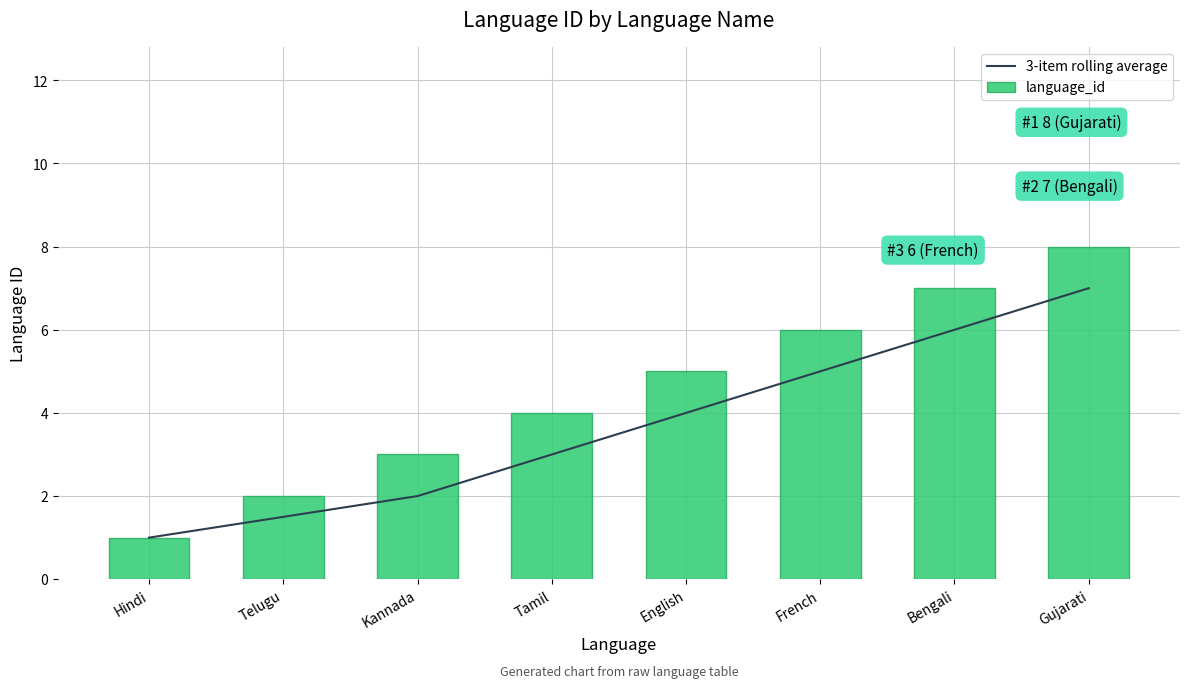

What is the difference between the 3-item rolling average values at Hindi and Gujarati?

6.0